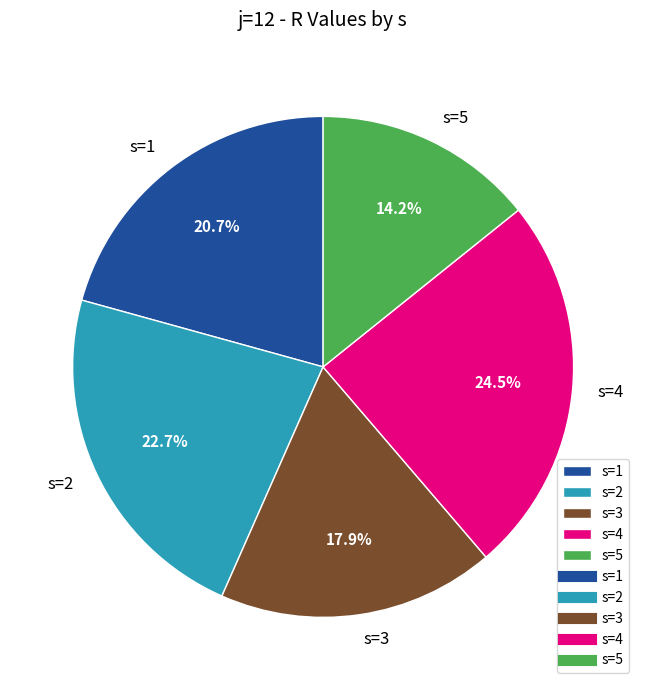

Combined, do s=5 and s=1 account for over 50%?

No